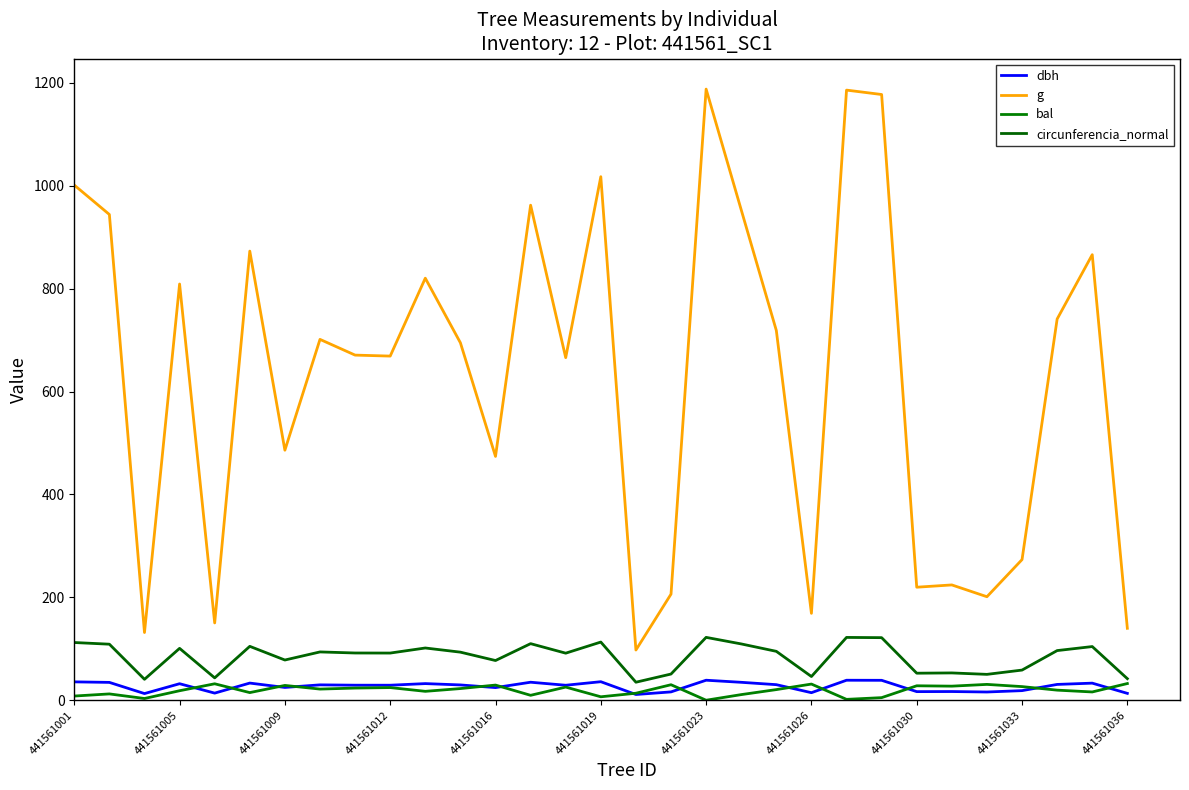

How many lines are shown in the chart?

4